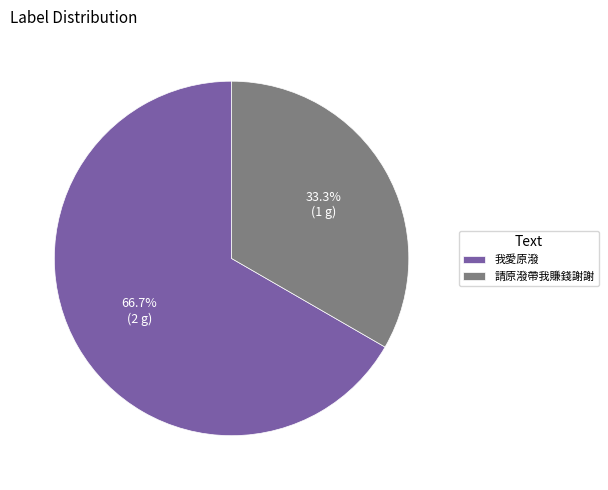

To the nearest percent, what percentage of the pie is 請原潑帶我賺錢謝謝?

33%